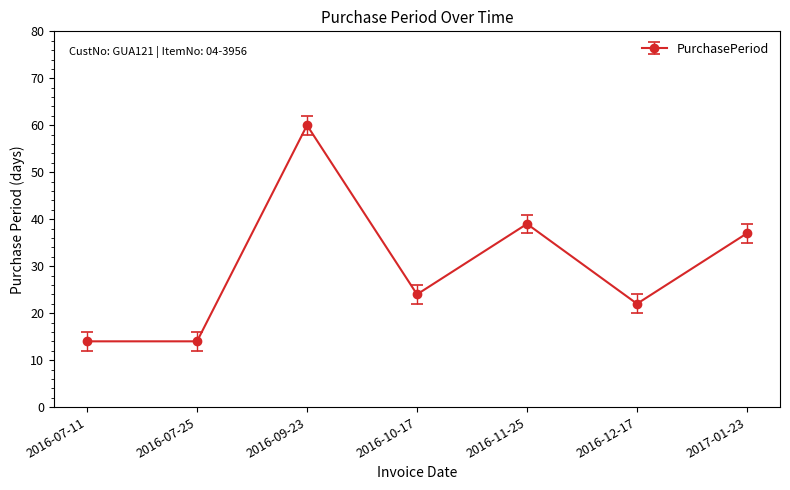

What is the difference between the values at 2016-12-17 and 2016-07-25?

8